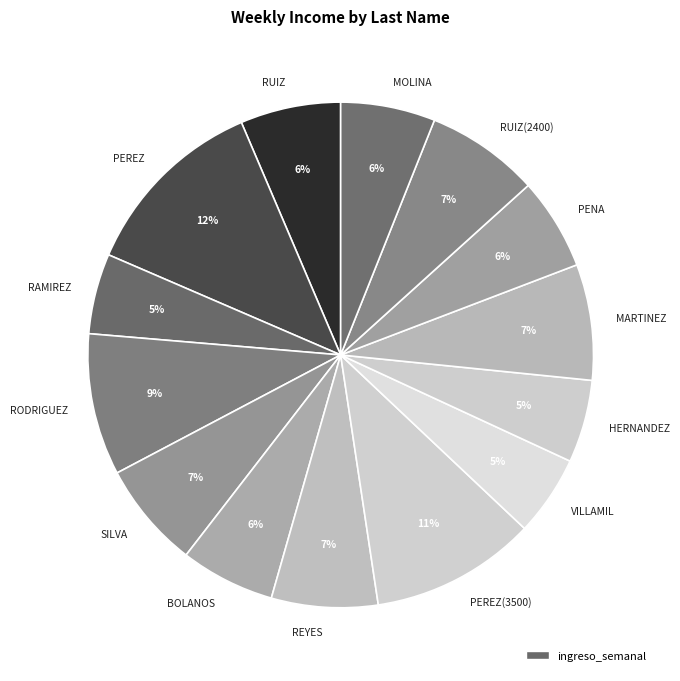

Between MOLINA and PEREZ, which is larger?

PEREZ